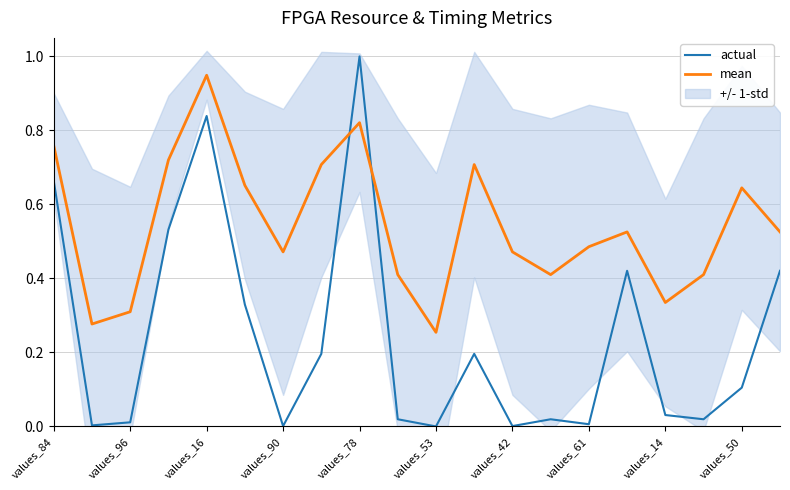

What is the difference between the second highest and minimum values in the actual series?

0.8